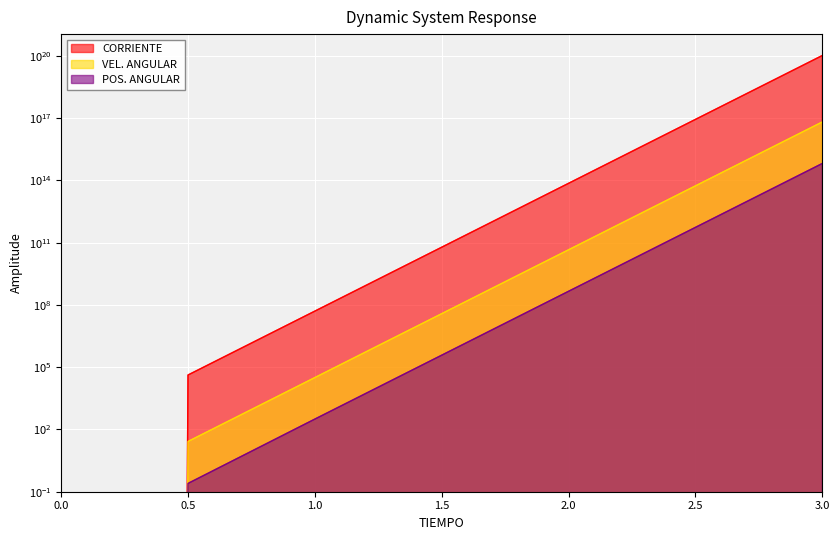

True or false: CORRIENTE has a value of 35392317826156.4 at 2.

False